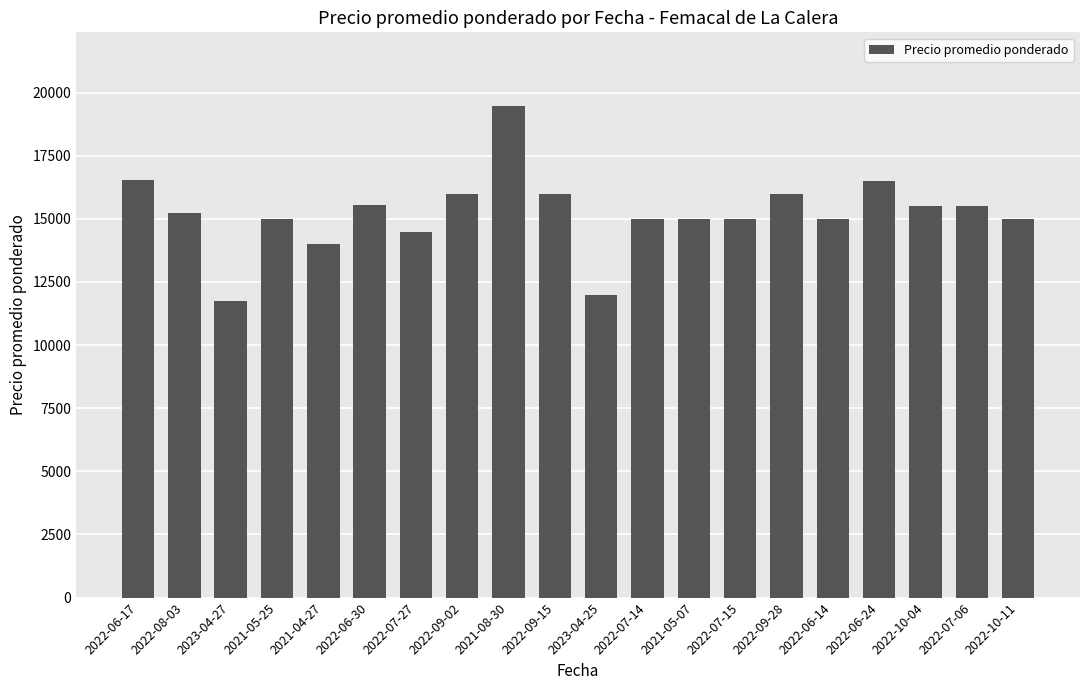

Between 2022-07-14 and 2022-06-30, which is larger?

2022-06-30